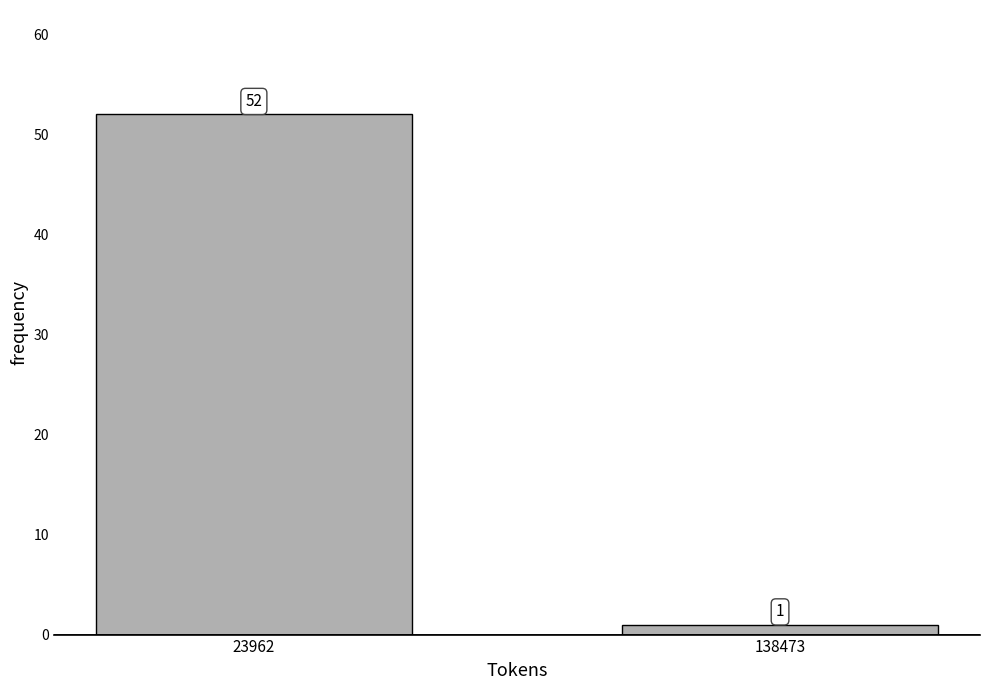

Reading right to left, what are all the values shown in this chart?

138473=1	23962=52